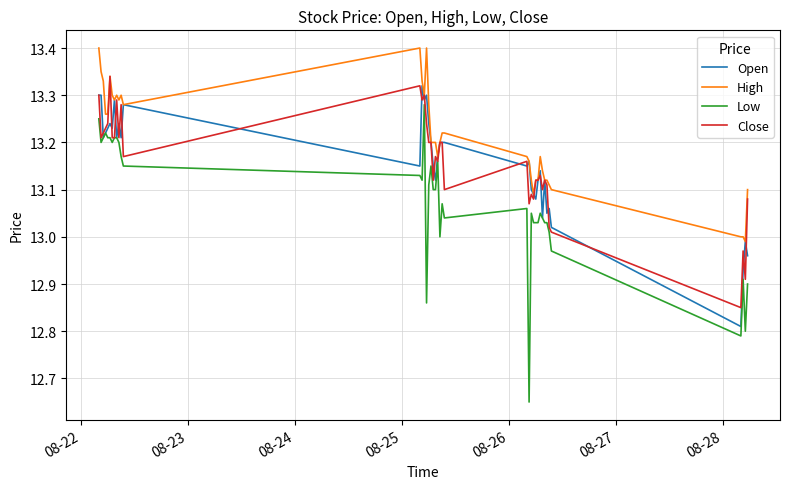

Which series has the widest spread of values?

Low